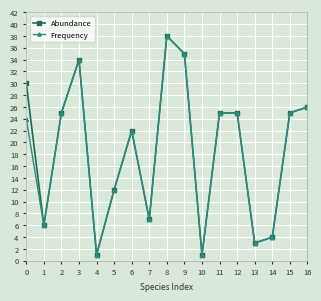

Reading left to right, transcribe all the data shown in this chart.

Abundance: 0=30	1=6	2=25	3=34	4=1	5=12	6=22	7=7	8=38	9=35	10=1	11=25	12=25	13=3	14=4	15=25	16=26
Frequency: 0=24	1=6	2=25	3=34	4=1	5=12	6=22	7=7	8=38	9=35	10=1	11=25	12=25	13=3	14=4	15=25	16=26